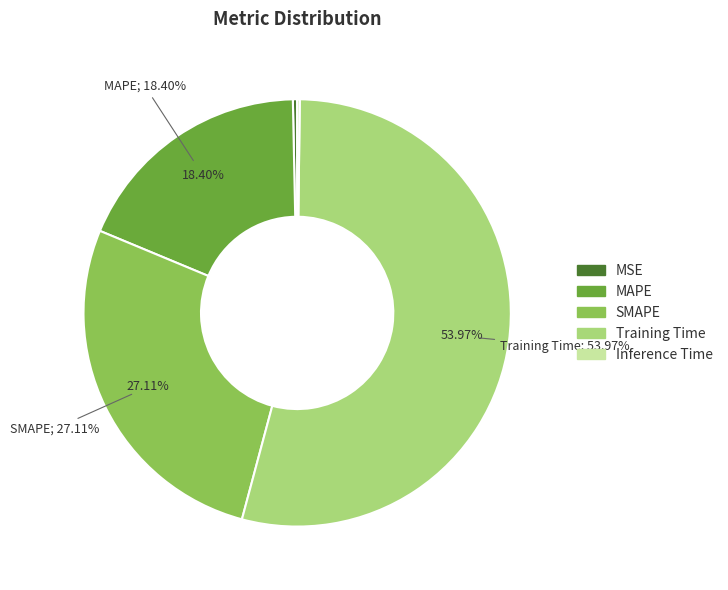

Is it true that Training Time is 60% of the pie?

False